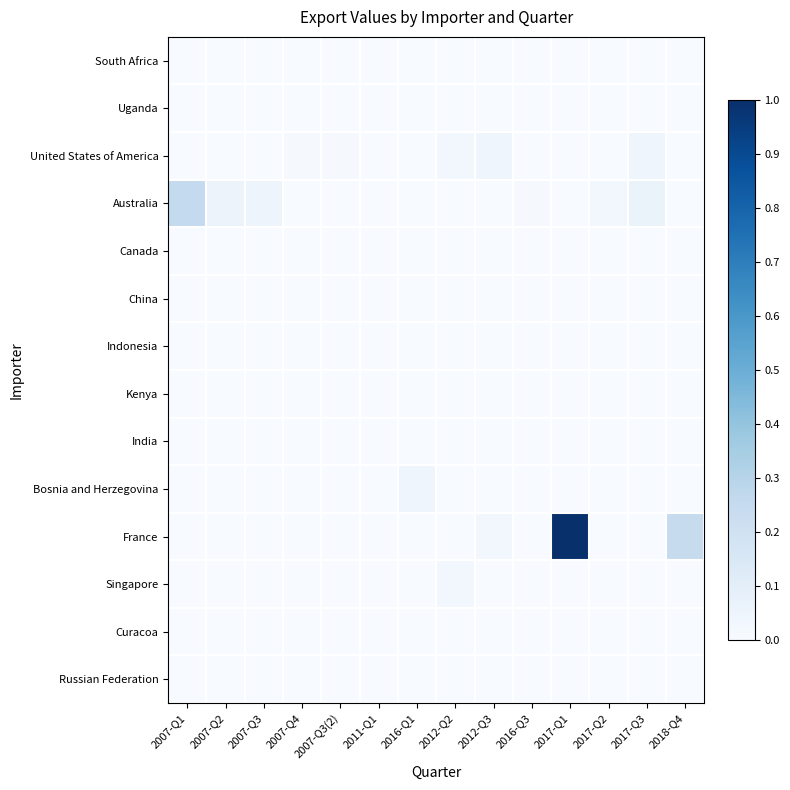

At which category does the chart reach its peak across all series?

2017-Q1